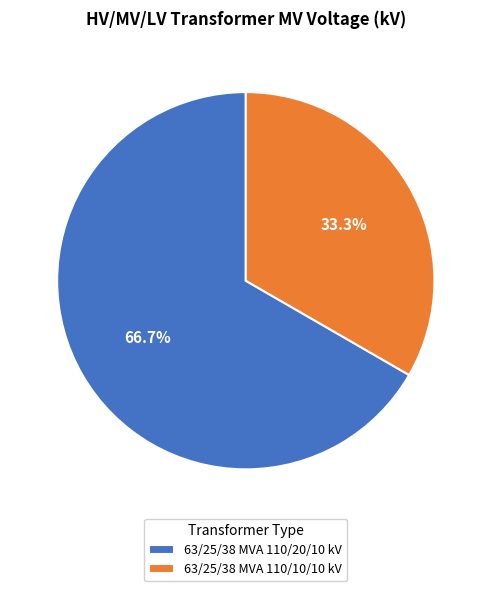

To the nearest percent, what percentage of the pie is 63/25/38 MVA 110/10/10 kV?

33%